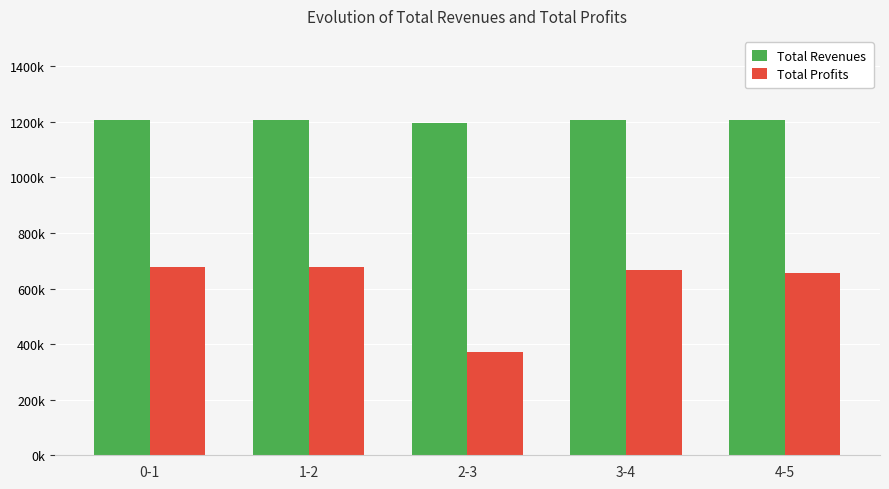

What is the value of the Total Revenues bar at the 1st from the left?

1205817.7